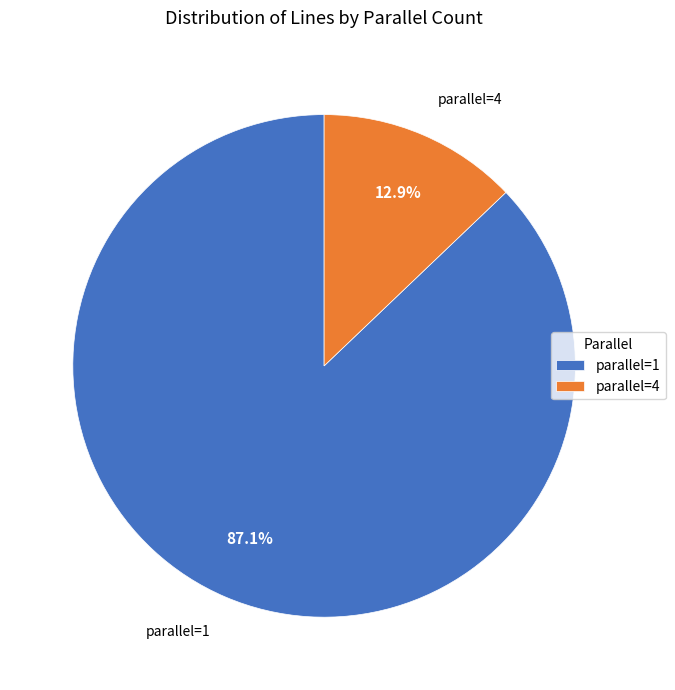

What is the total percentage of parallel=1 and parallel=4?

100.0%